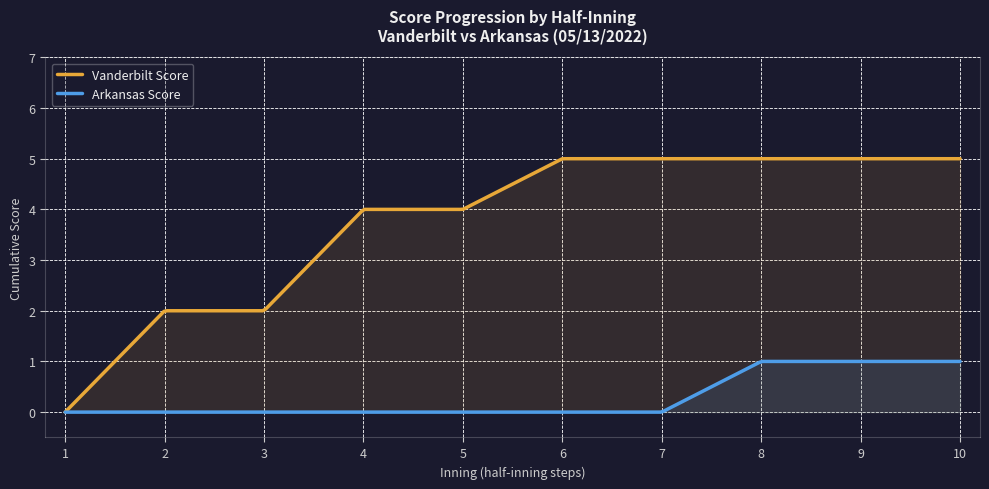

How many series are shown in this chart?

2